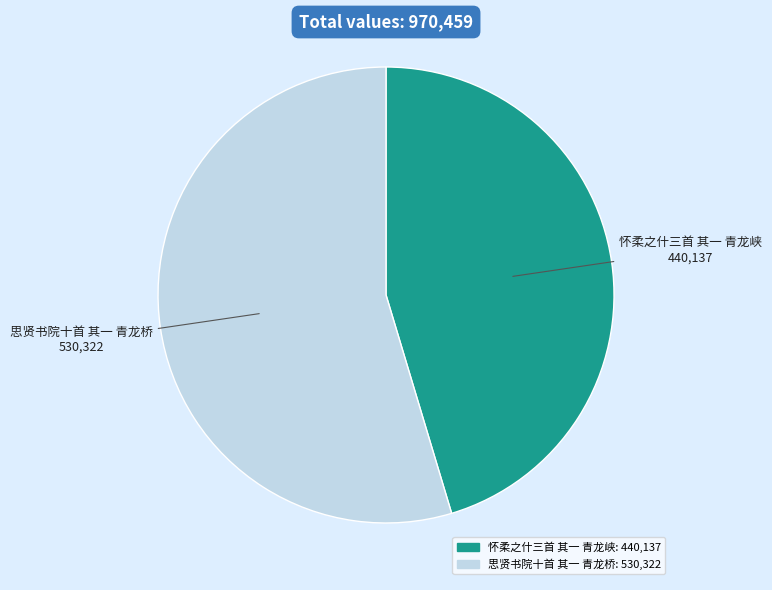

Between 思贤书院十首 其一 青龙桥 and 怀柔之什三首 其一 青龙峡, which is larger?

思贤书院十首 其一 青龙桥